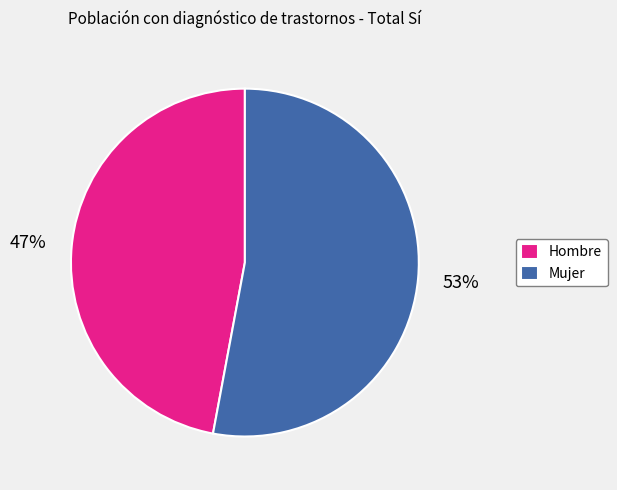

The Mujer slice represents 53% of the pie. True or false?

True